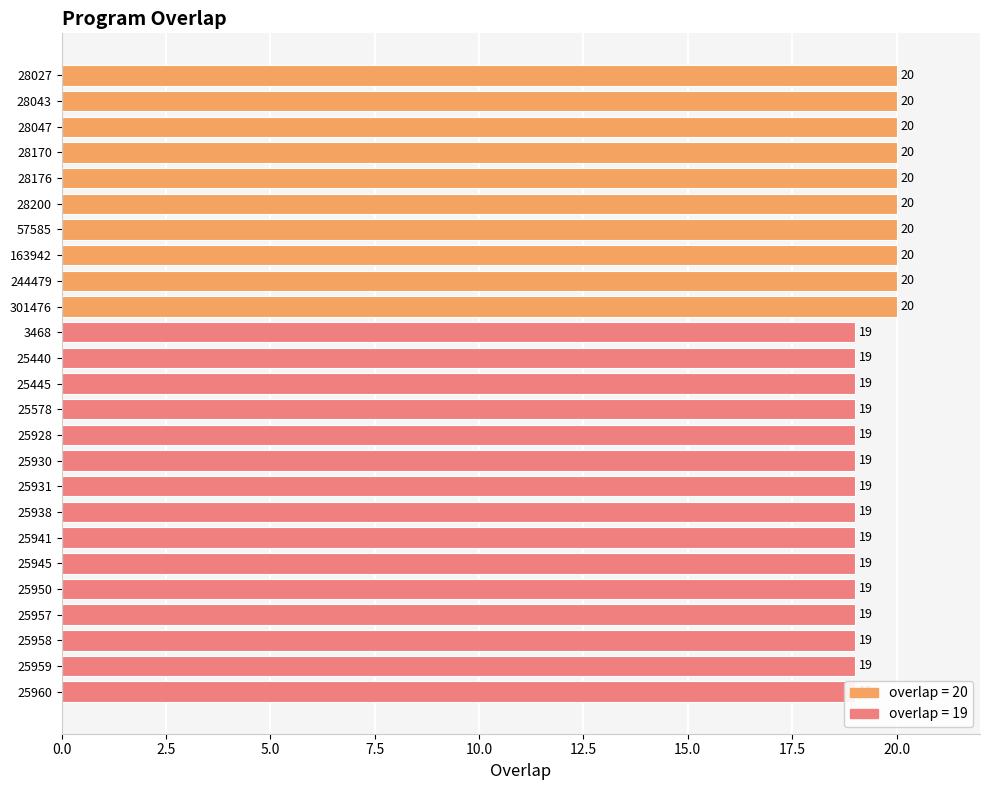

What is the maximum value shown in the chart?

20